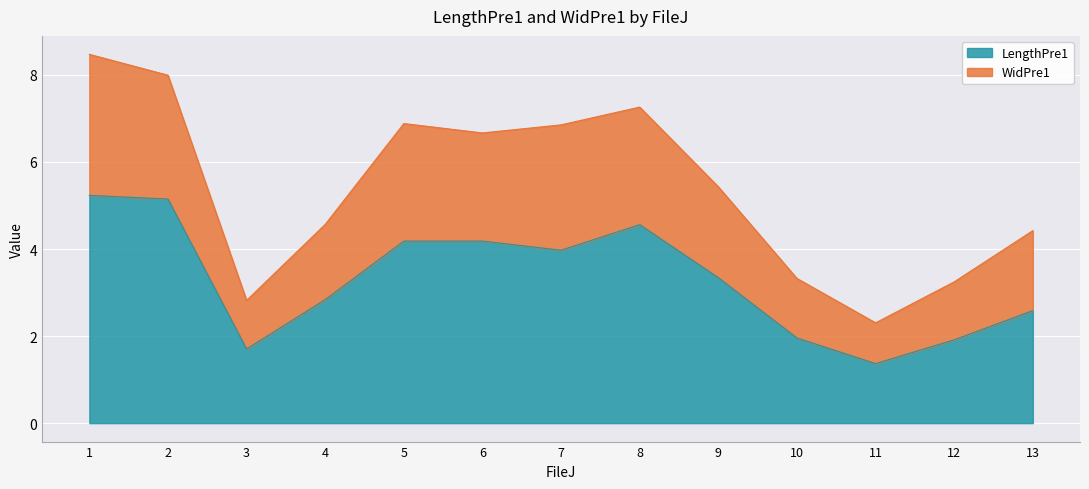

Reading left to right, list all the values displayed in this chart.

LengthPre1: 5.2	5.1	1.7	2.8	4.2	4.2	4.0	4.6	3.3	2.0	1.4	1.9	2.6
WidPre1: 8.5	8.0	2.8	4.6	6.9	6.7	6.9	7.3	5.4	3.3	2.3	3.2	4.4